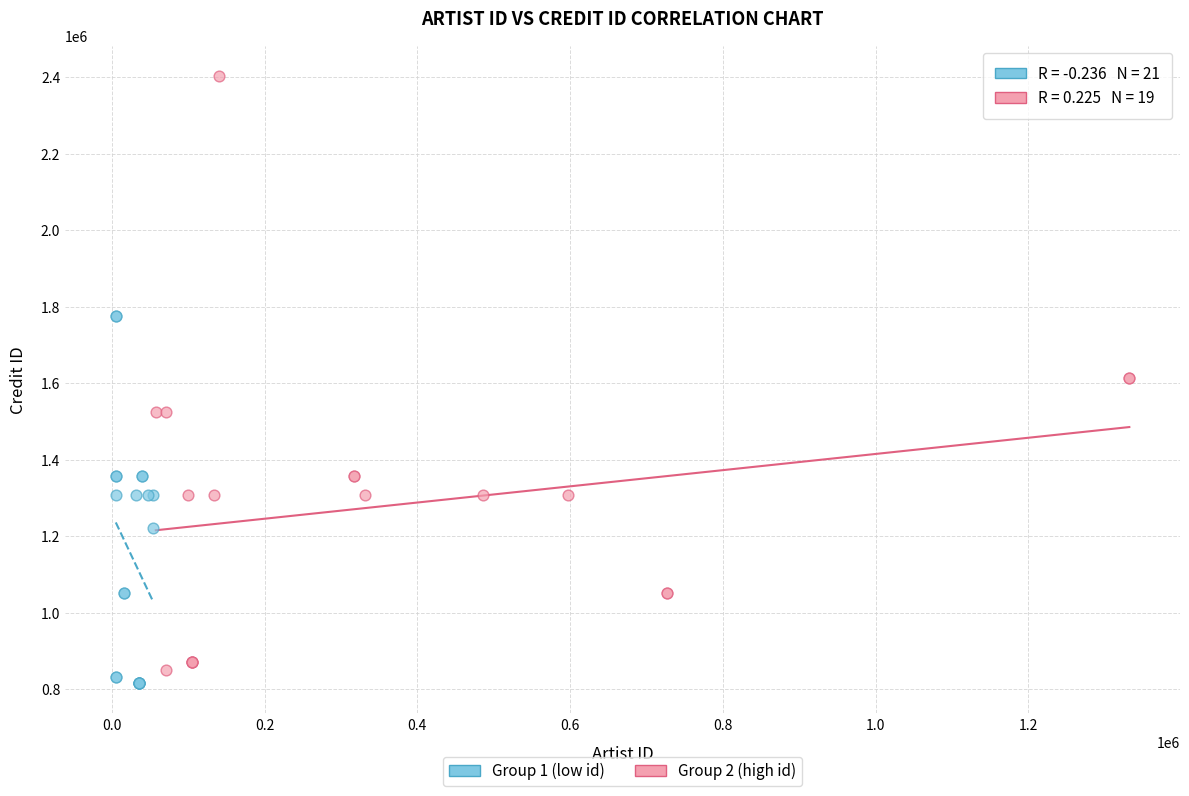

Which series reaches the maximum Y coordinate?

Group 2 (high id)